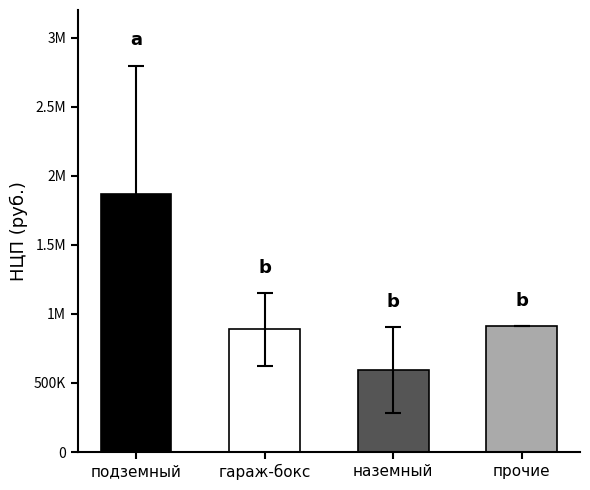

Does the chart contain stacked bars?

No